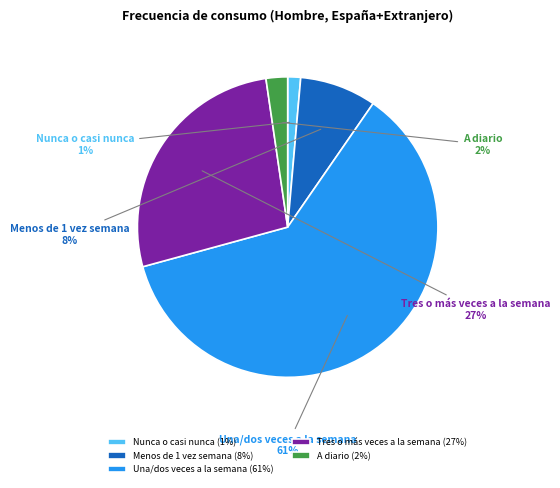

To the nearest percent, what percentage of the pie is Nunca o casi nunca?

1%